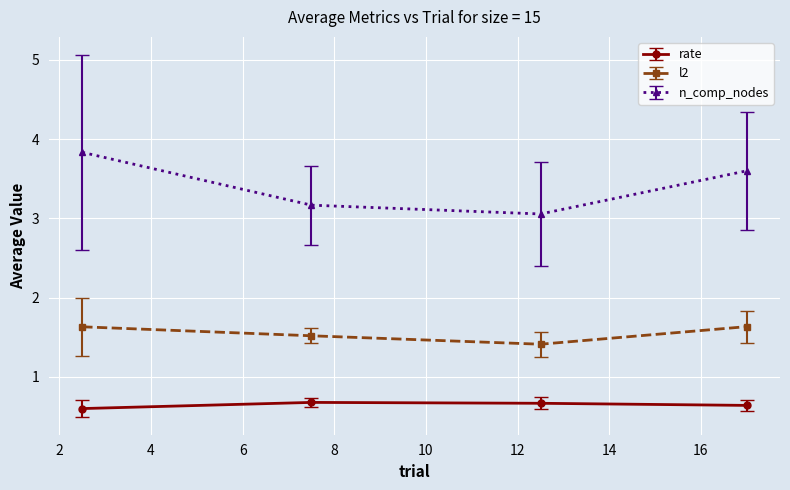

Which series has the largest range (max minus min)?

n_comp_nodes